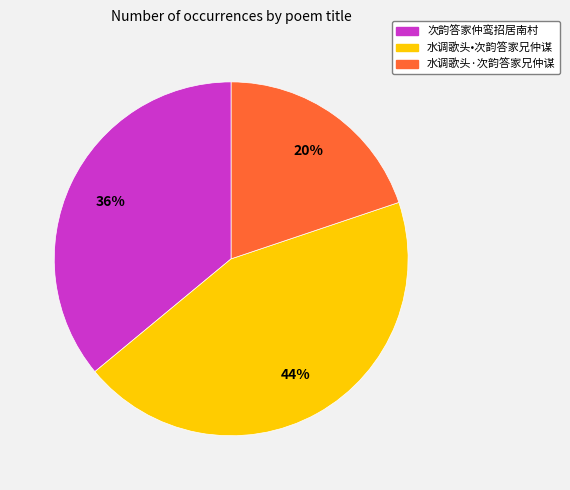

Is it true that 次韵答家仲鸾招居南村 is 24% of the pie?

False